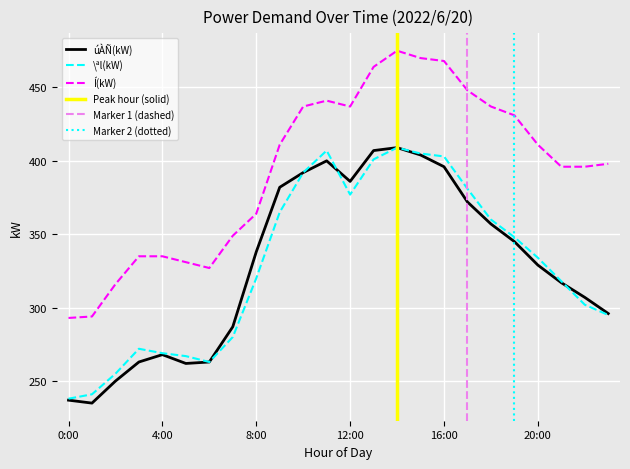

True or false: Í(kW) and \ªl(kW) intersect in this chart.

False